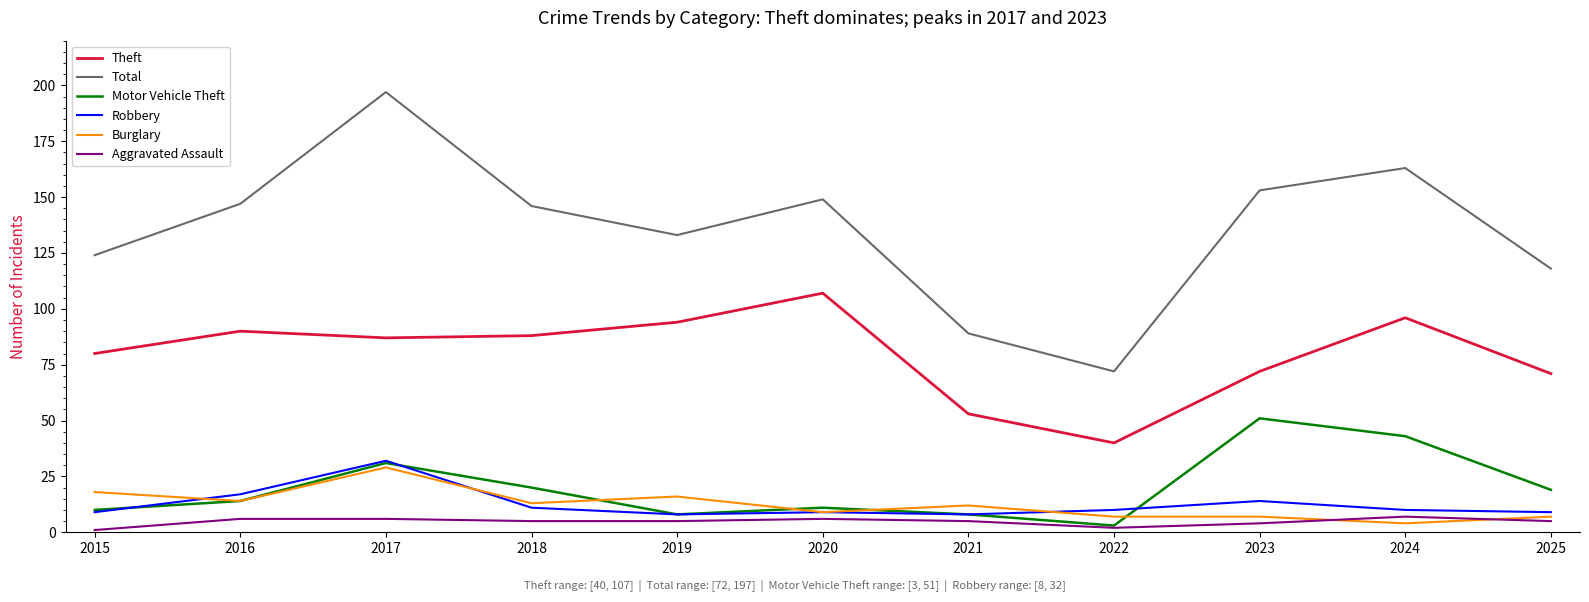

The Burglary series shows 18 at 2015. True or false?

True